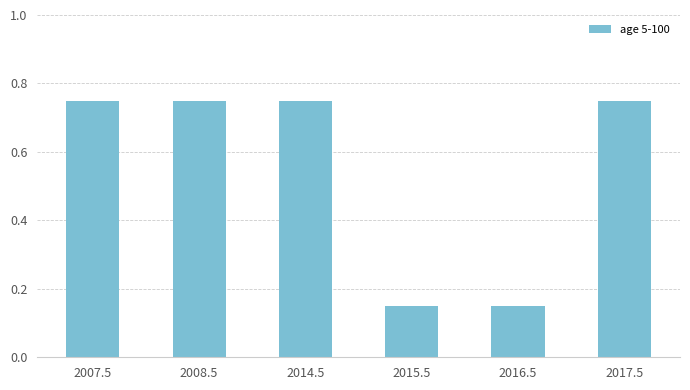

What is the difference between the maximum and minimum values?

0.6